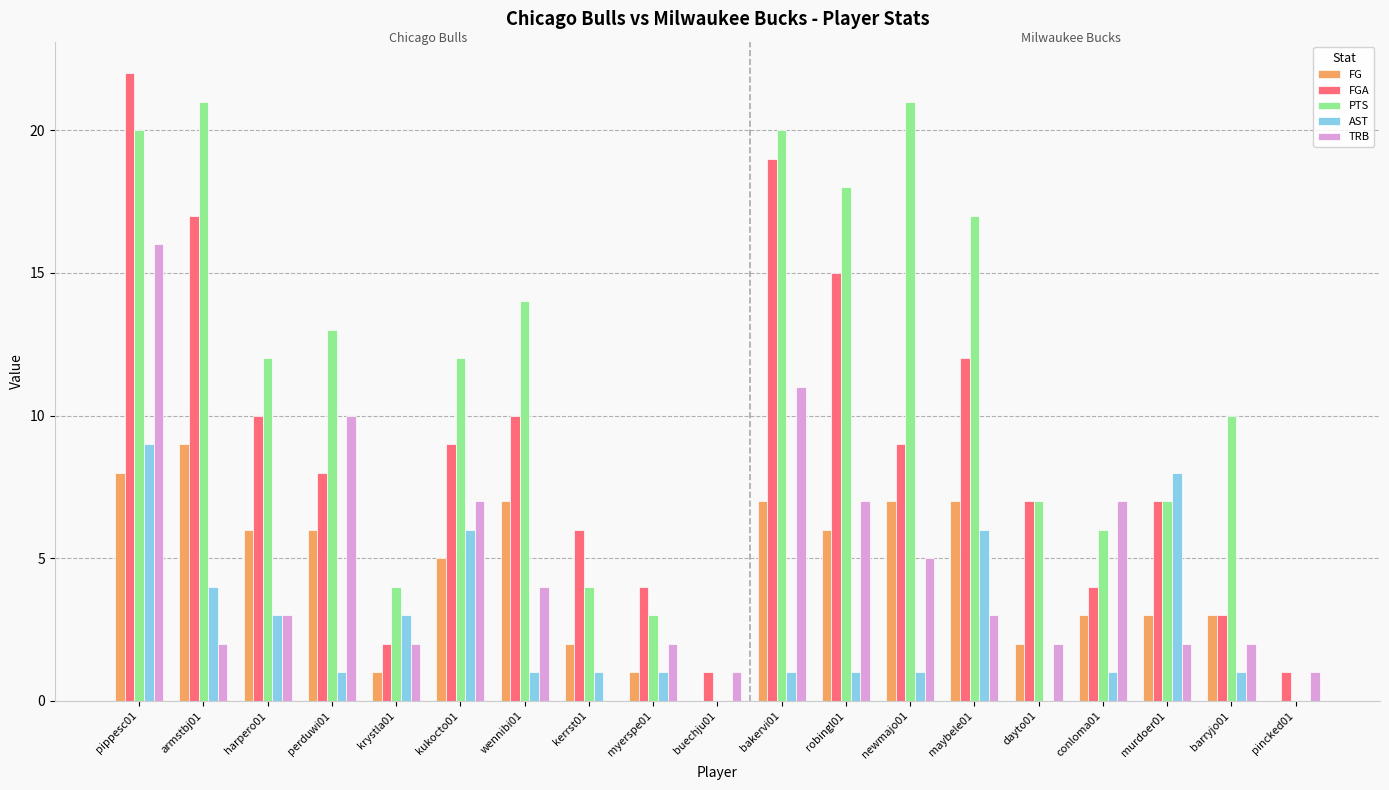

What is the total value across all series at conloma01?

21